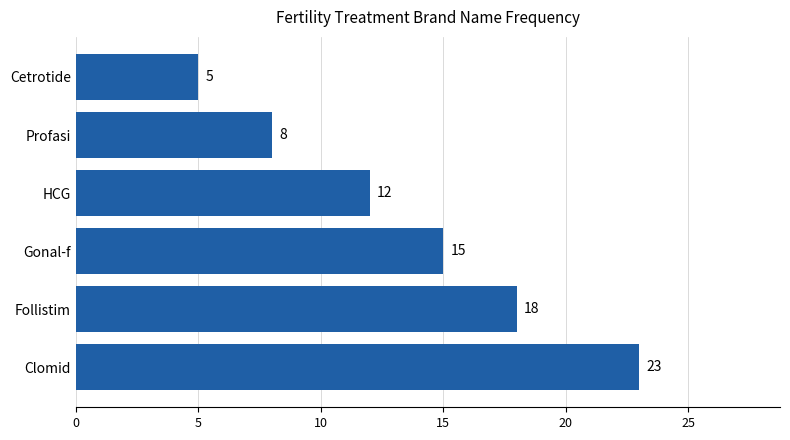

What is the smallest value displayed?

5